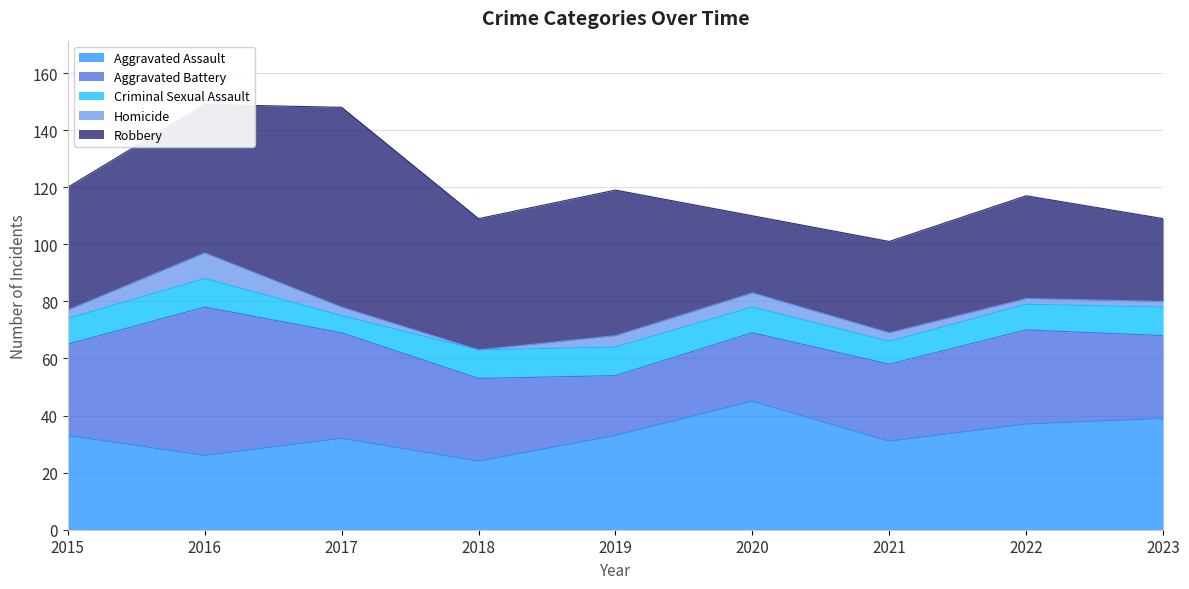

How many lines are shown in the chart?

5